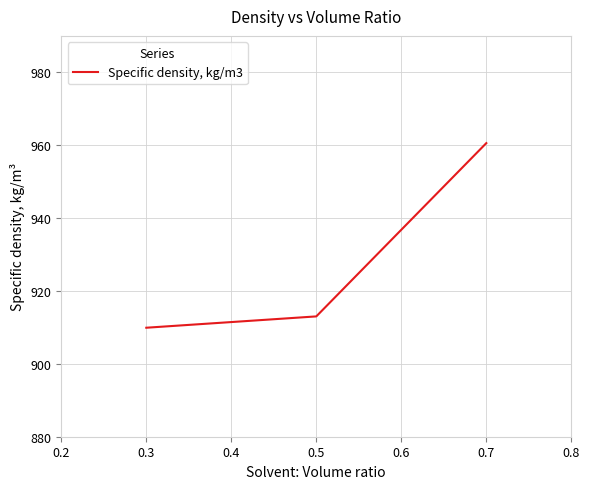

Rank the categories by value from highest to lowest.

0.7, 0.5, 0.3